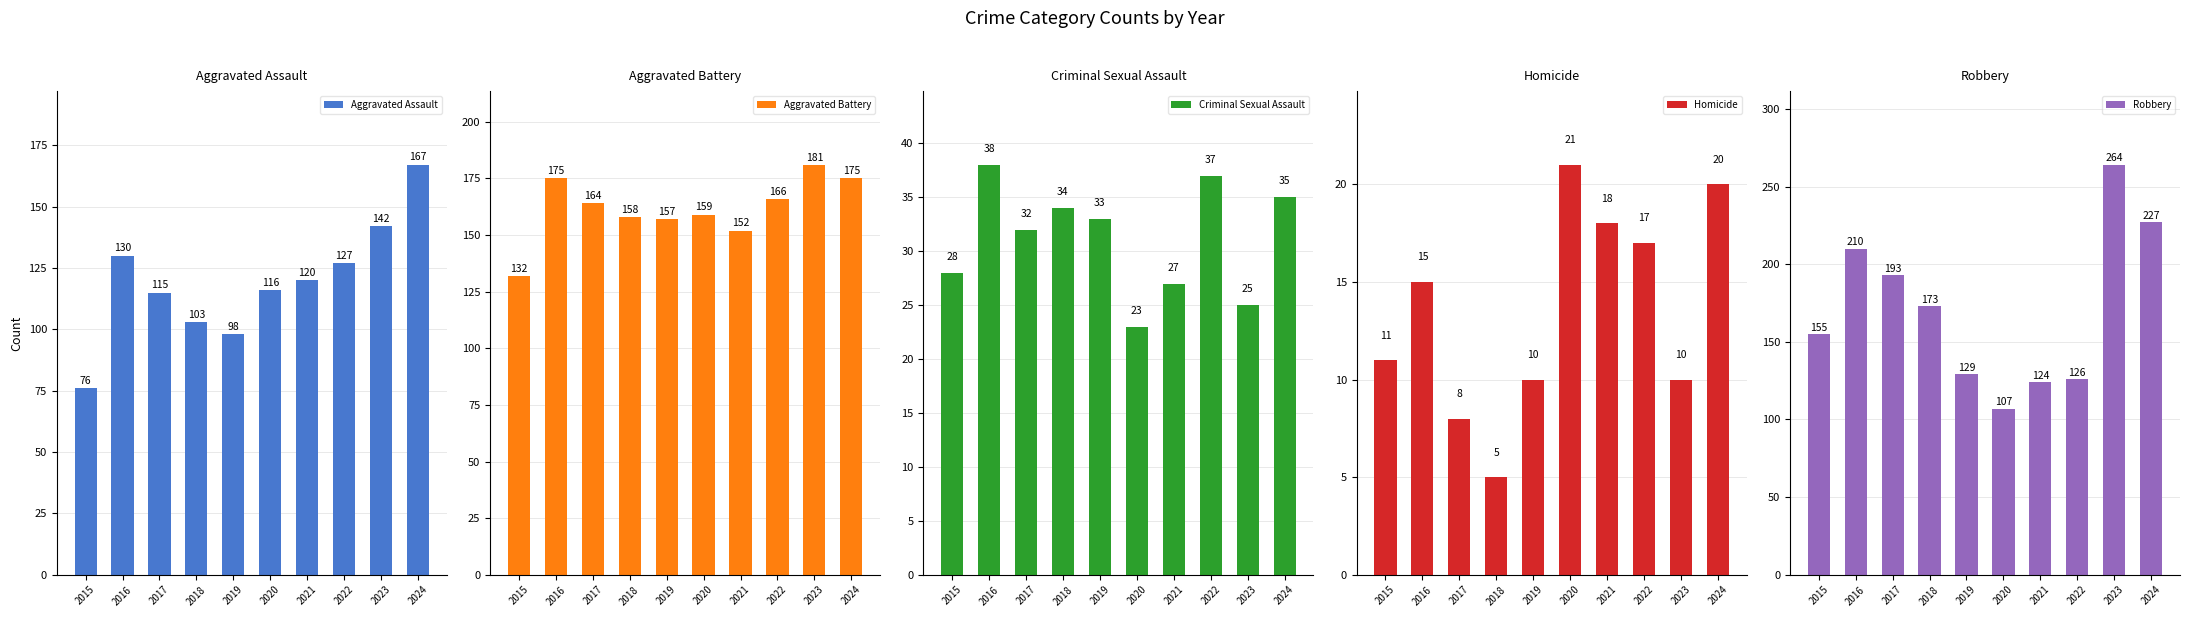

What is the smallest value displayed?

5